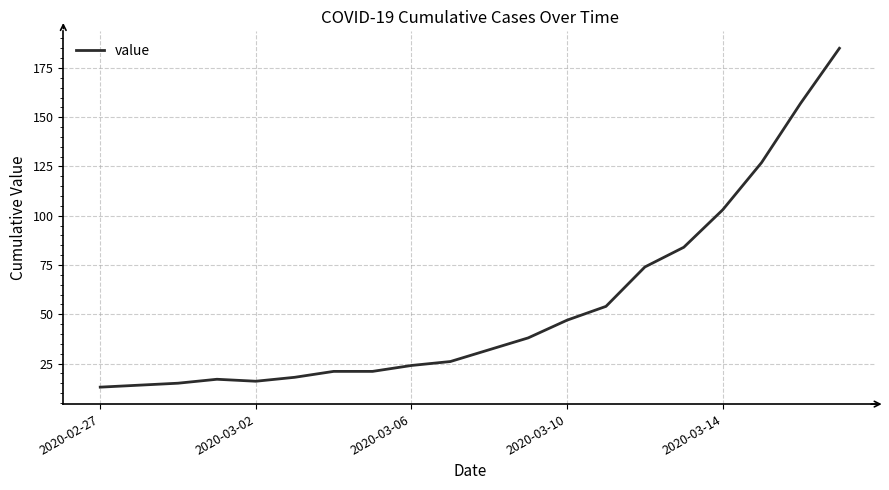

Reading right to left, transcribe all the data shown in this chart.

185	157	127	103	84	74	54	47	38	32	26	24	21	21	18	16	17	15	14	13